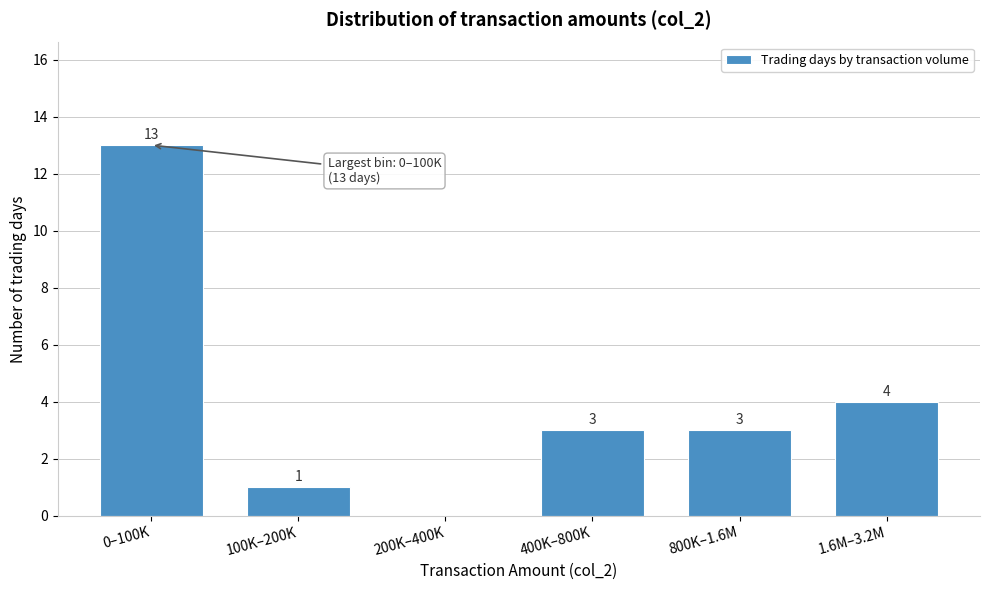

Reading left to right, transcribe all the data shown in this chart.

0–100K=13	100K–200K=1	200K–400K=0	400K–800K=3	800K–1.6M=3	1.6M–3.2M=4